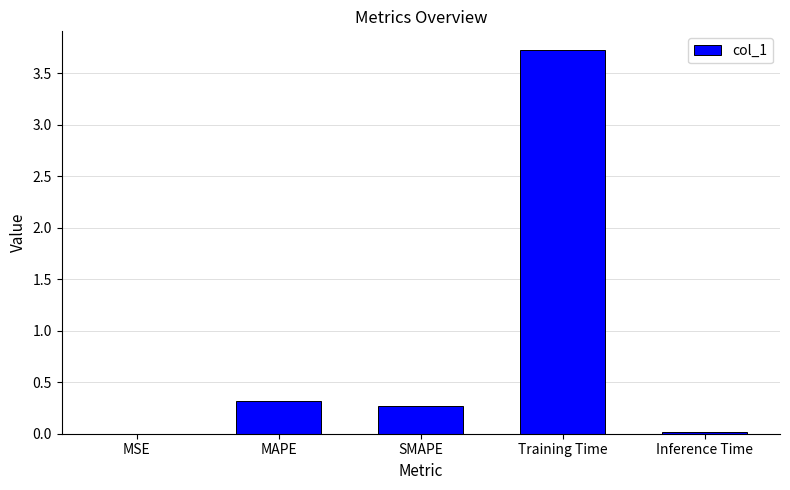

What value does the data have at SMAPE?

0.3